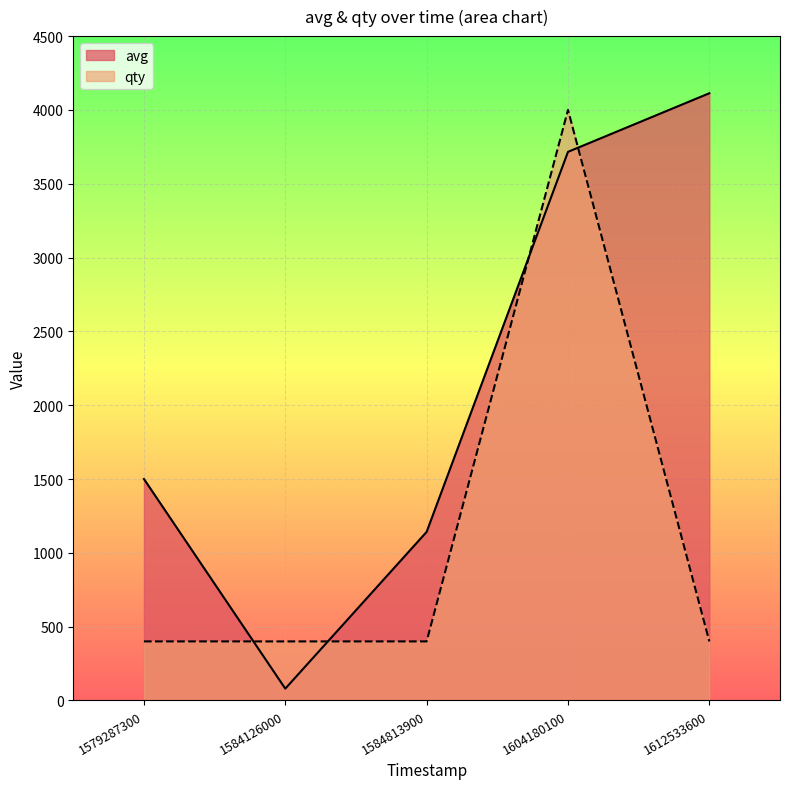

Between which two adjacent categories do qty and avg first intersect?

1579287300 and 1584126000